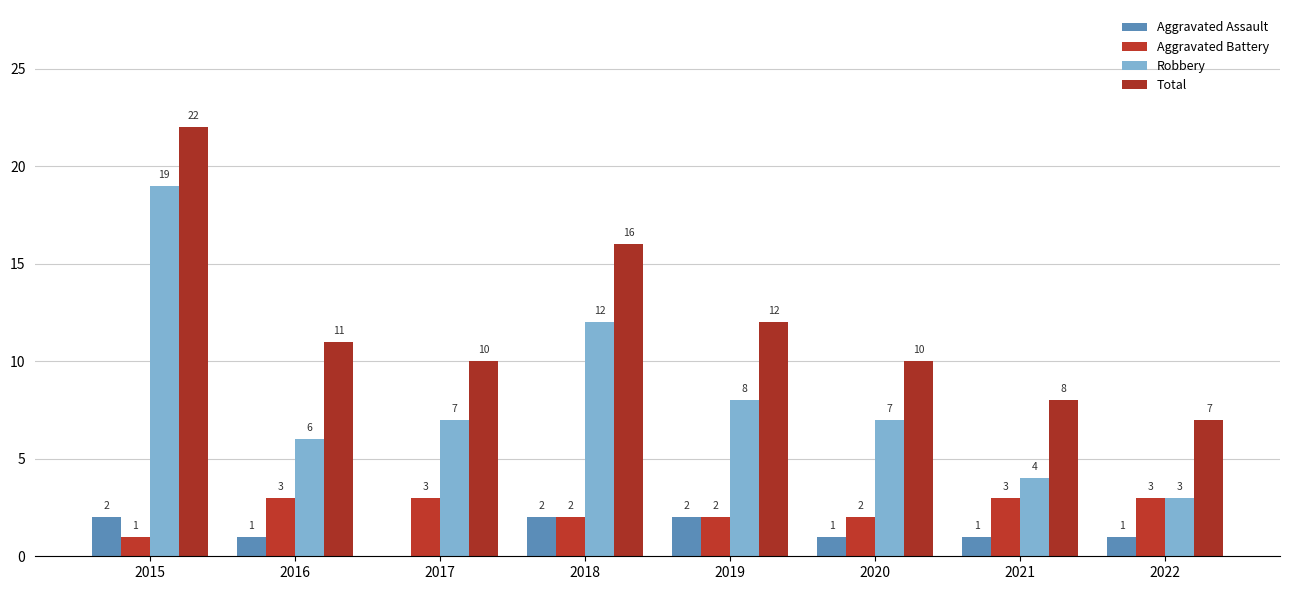

How many distinct data groups are displayed?

4